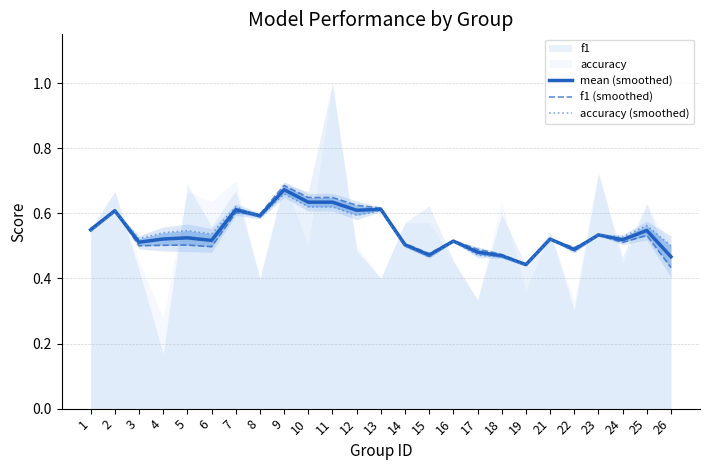

Where is the first local minimum for mean (smoothed)?

3